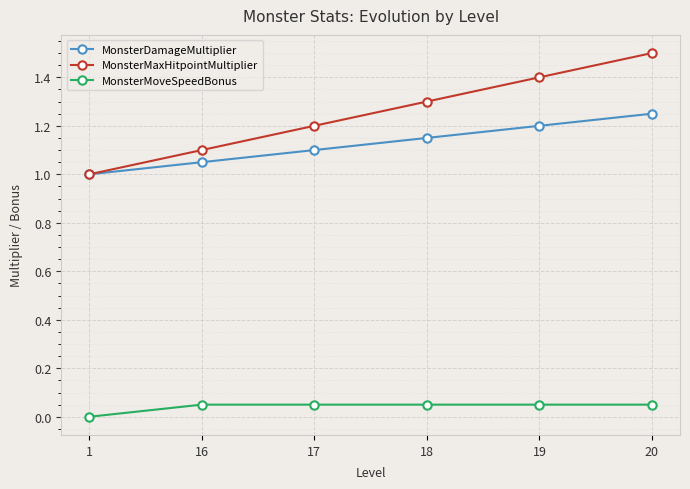

What are all the series names shown in the legend?

MonsterDamageMultiplier, MonsterMaxHitpointMultiplier, MonsterMoveSpeedBonus